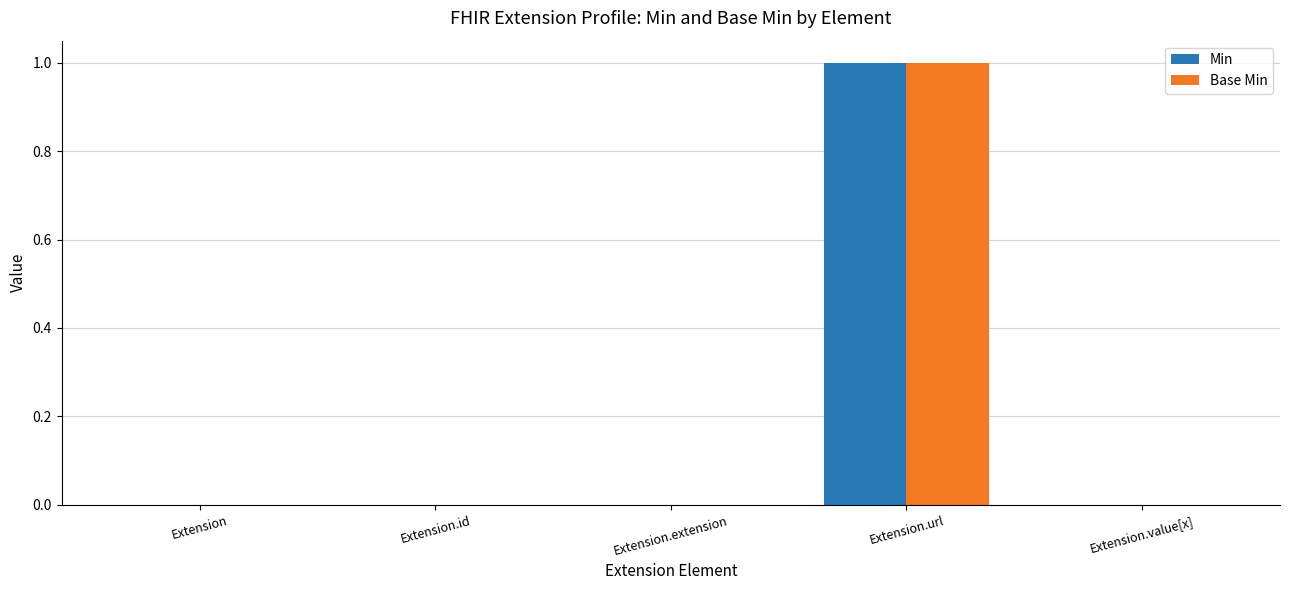

At which category is the sum across all series the highest?

Extension.url